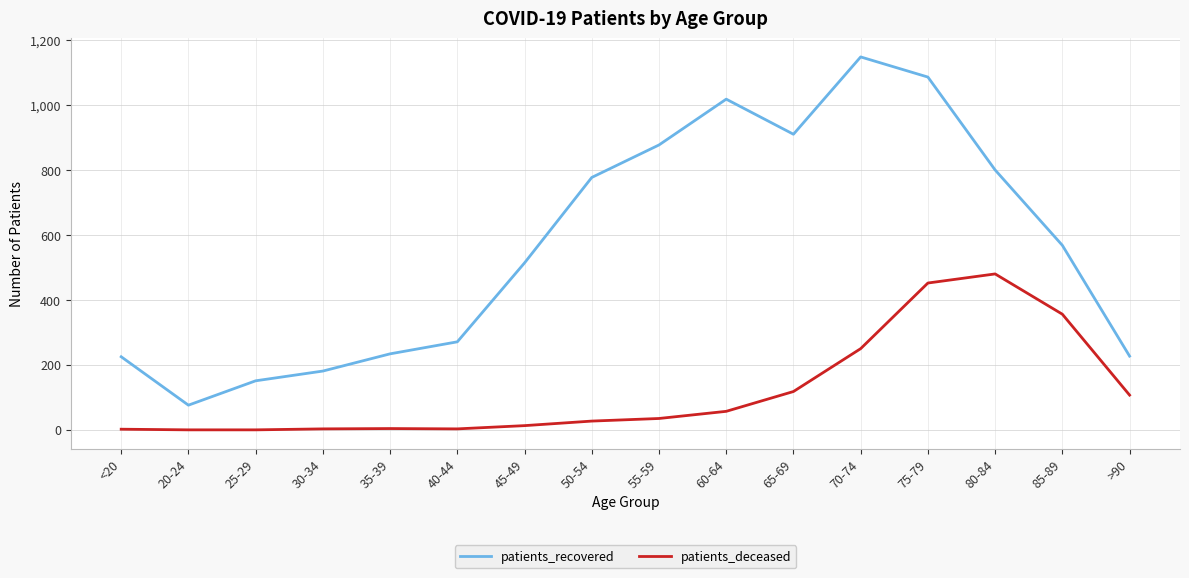

The value of patients_deceased at 60-64 is 57. True or false?

True